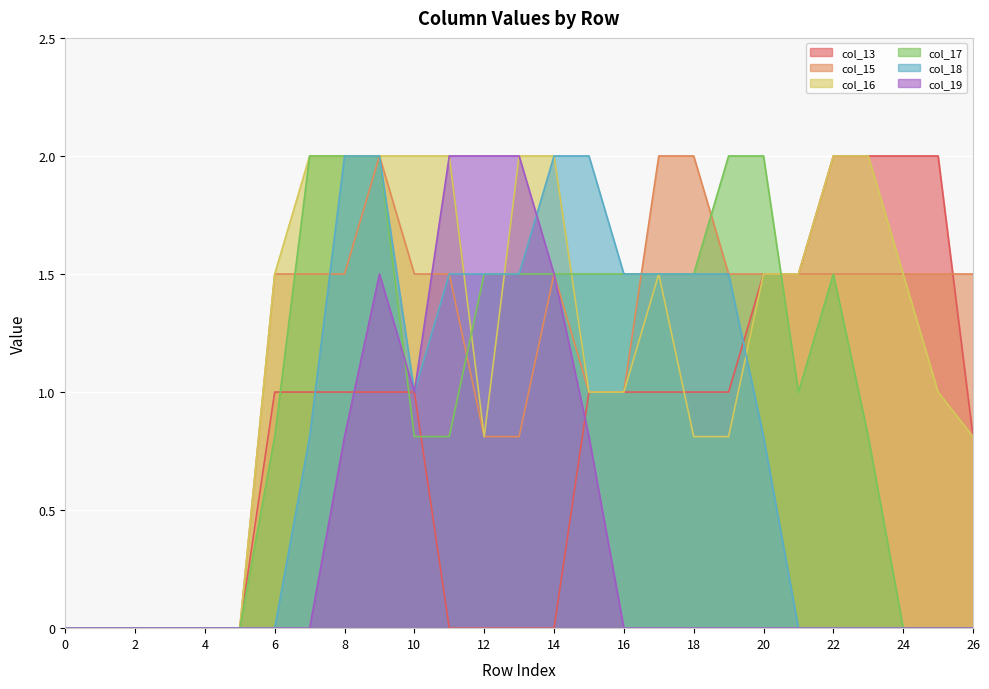

How many data points in col_13 are less than 1?

11